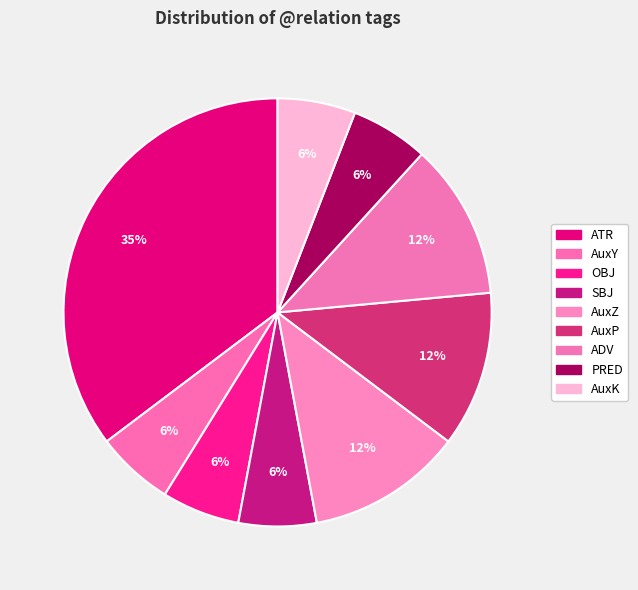

To the nearest percent, what is the combined percentage of AuxK and SBJ?

12%